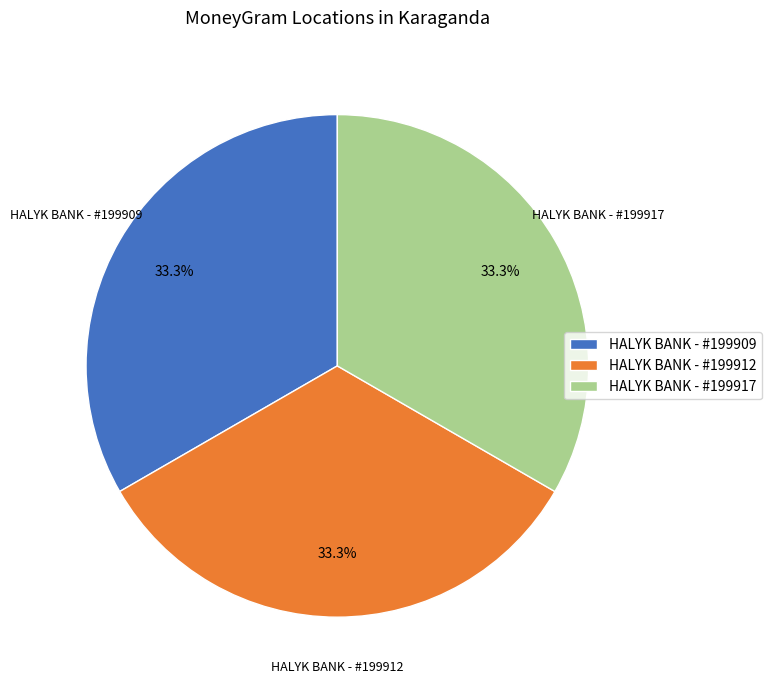

To the nearest percent, what is the average slice percentage?

33%